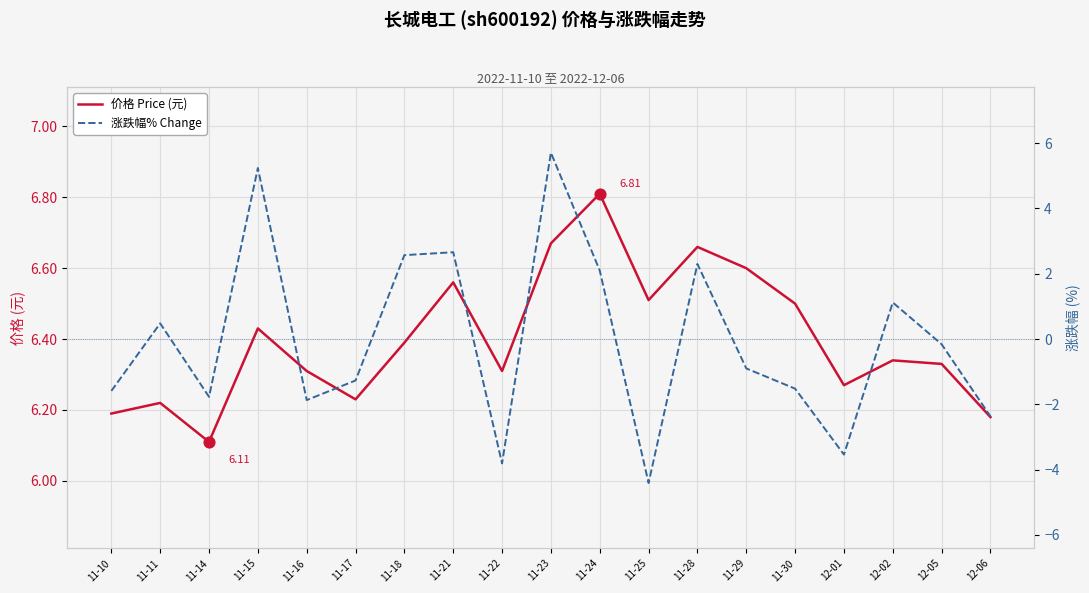

At how many categories does at least one series exceed 4?

19